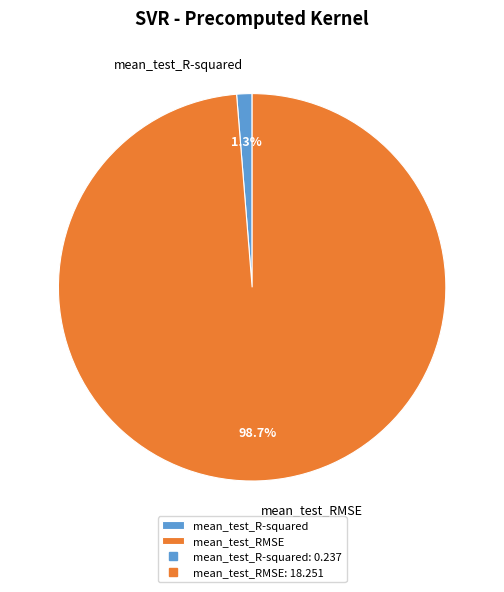

Is it true that mean_test_R-squared is 11% of the pie?

False